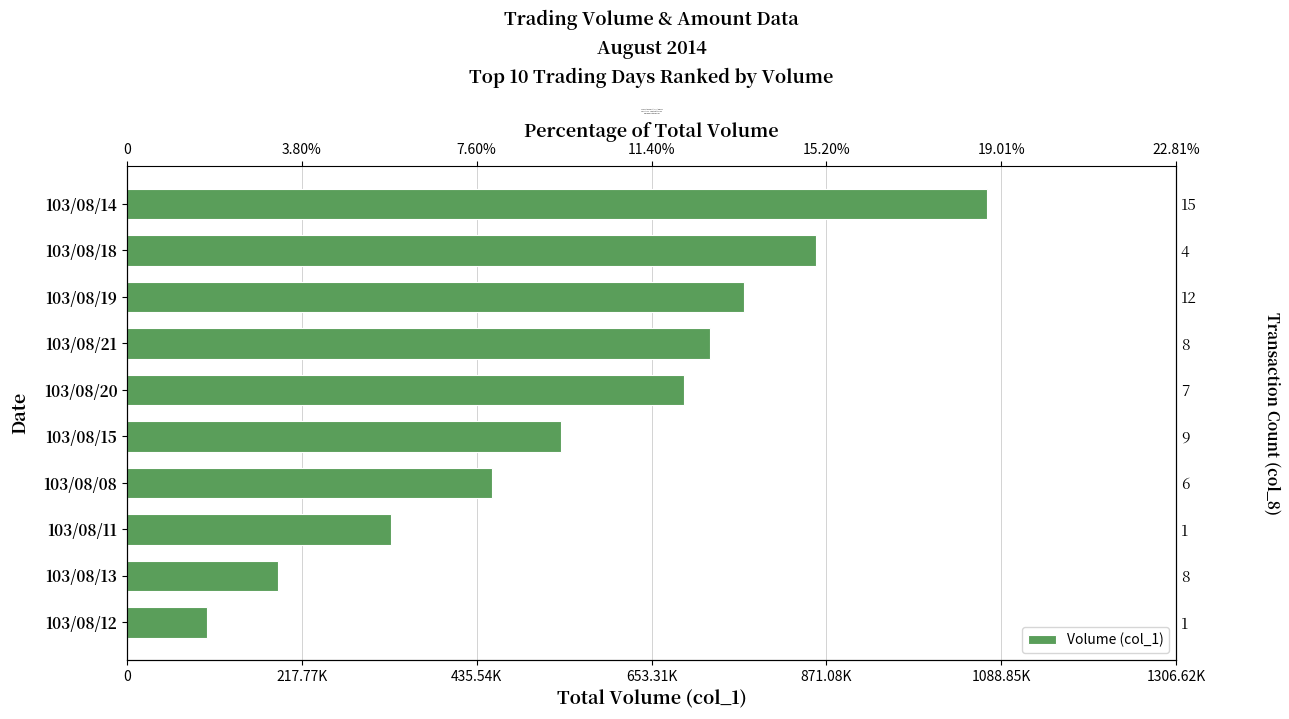

What is the difference between the second highest and minimum values?

758000